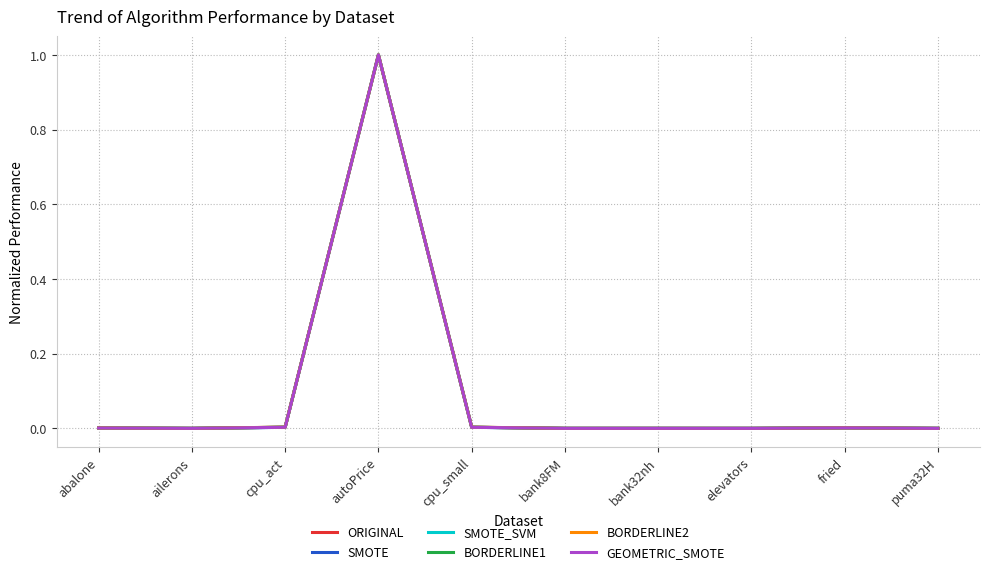

What is the sum of all BORDERLINE2 values?

1.0